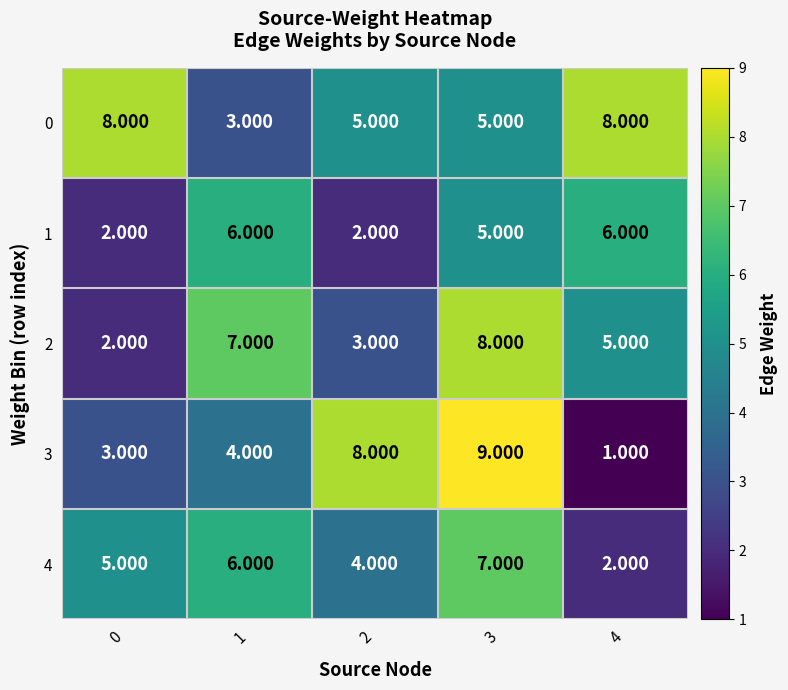

At which category does the chart reach its minimum across all series?

4